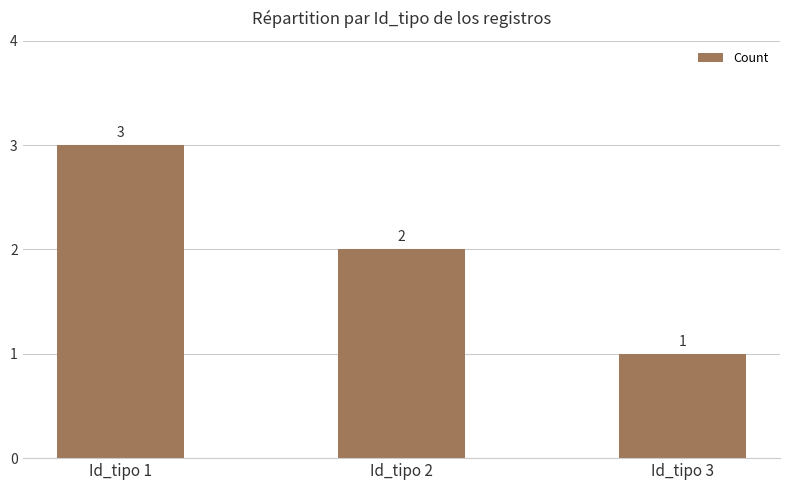

Count the number of categories in the chart.

3